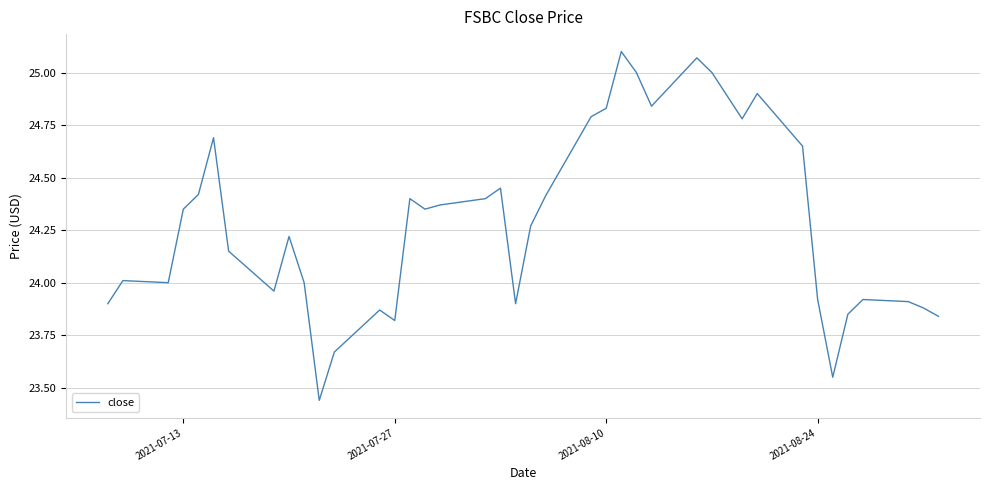

What is the difference between the maximum and minimum values?

1.7